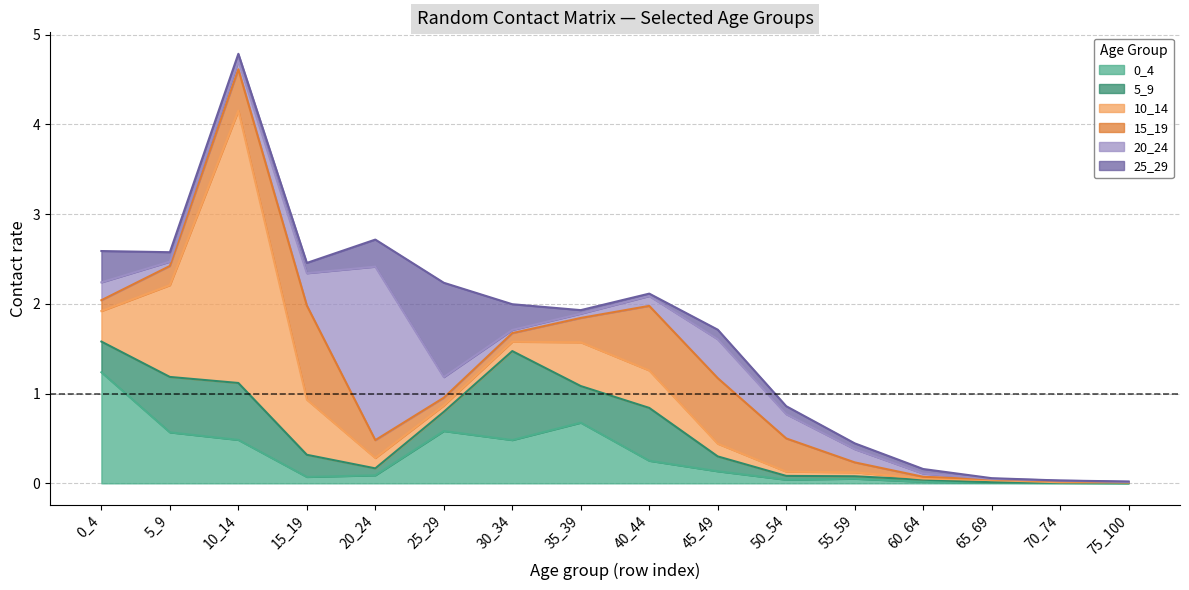

At how many categories does at least one series exceed 1?

6